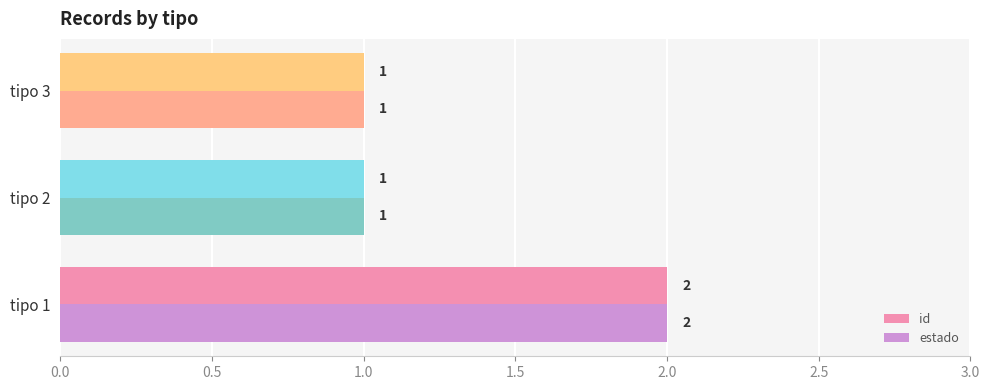

At which category is the sum across all series the highest?

tipo 1